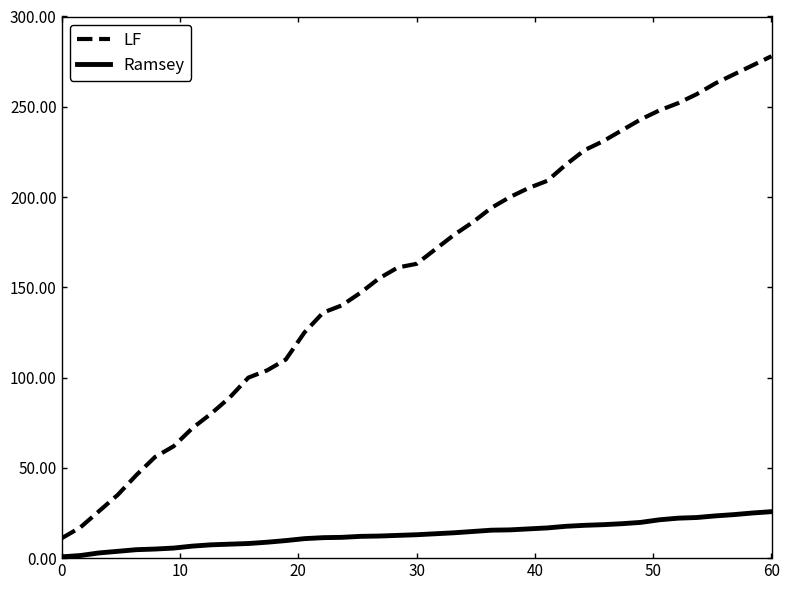

What is the difference between the maximum and minimum values in the LF series?

267.0